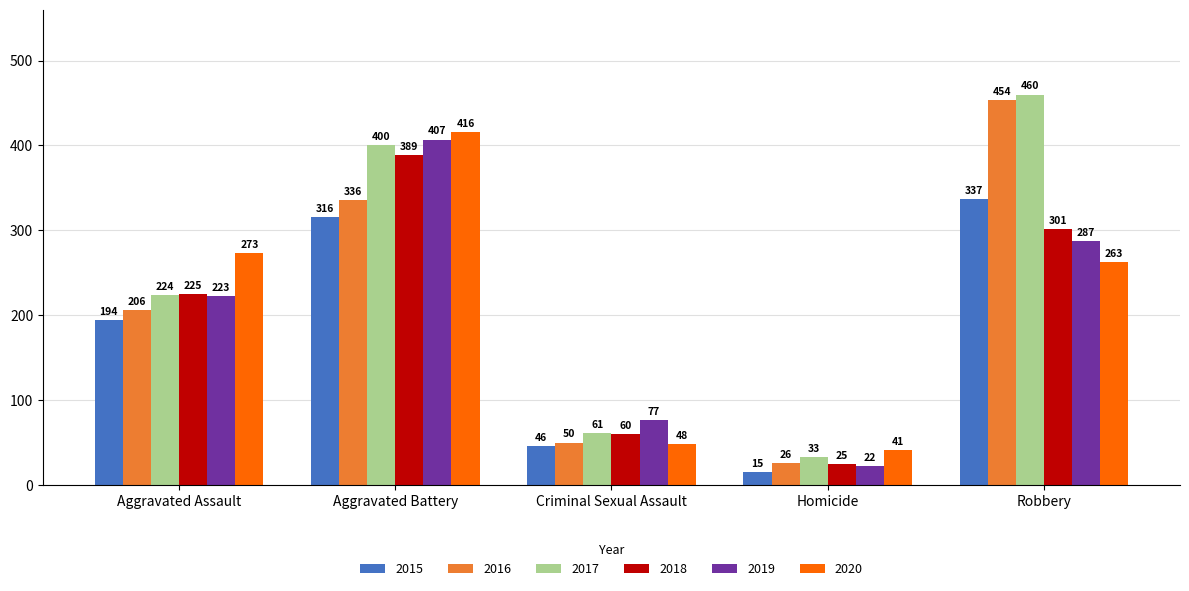

What is the sum of the 2019 values at Homicide and Criminal Sexual Assault?

99